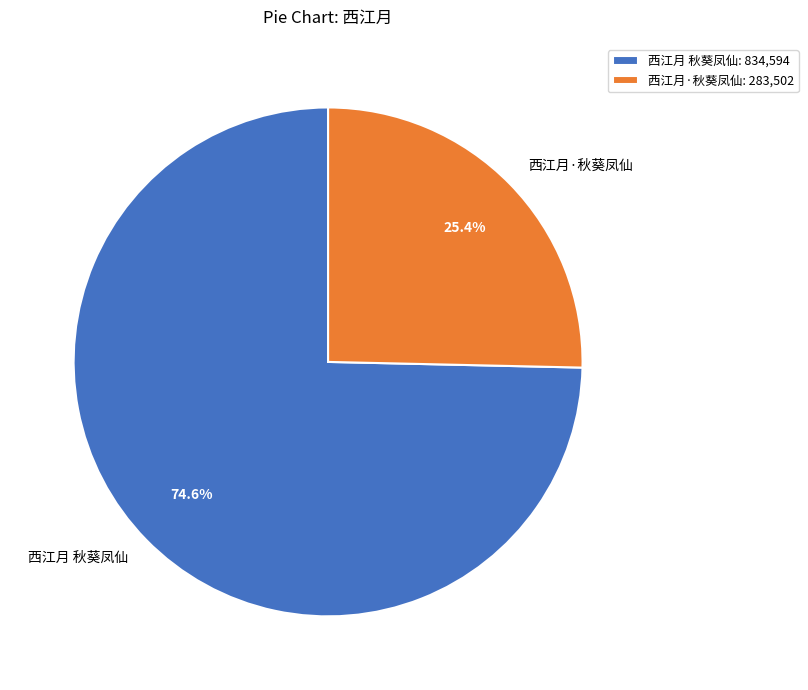

What percentage is the 西江月·秋葵凤仙 slice, to the nearest percent?

25%